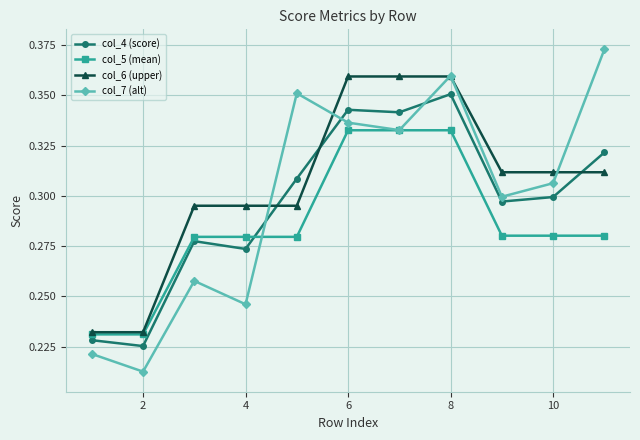

How many col_5 (mean) values are between 0 and 1?

11